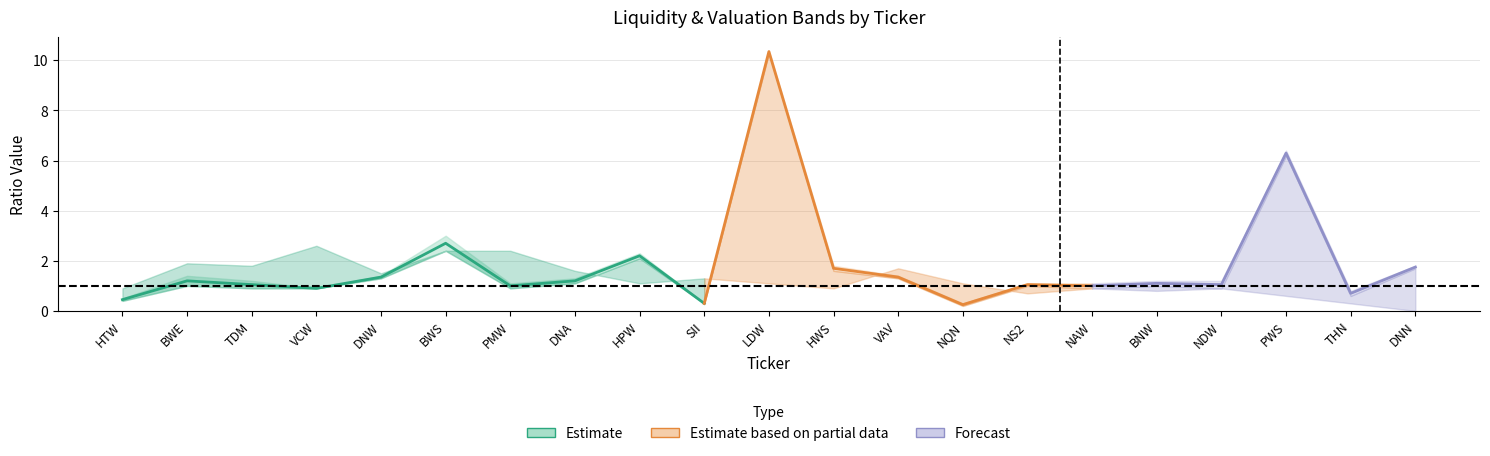

Which label corresponds to the smallest value in the chart?

DNN